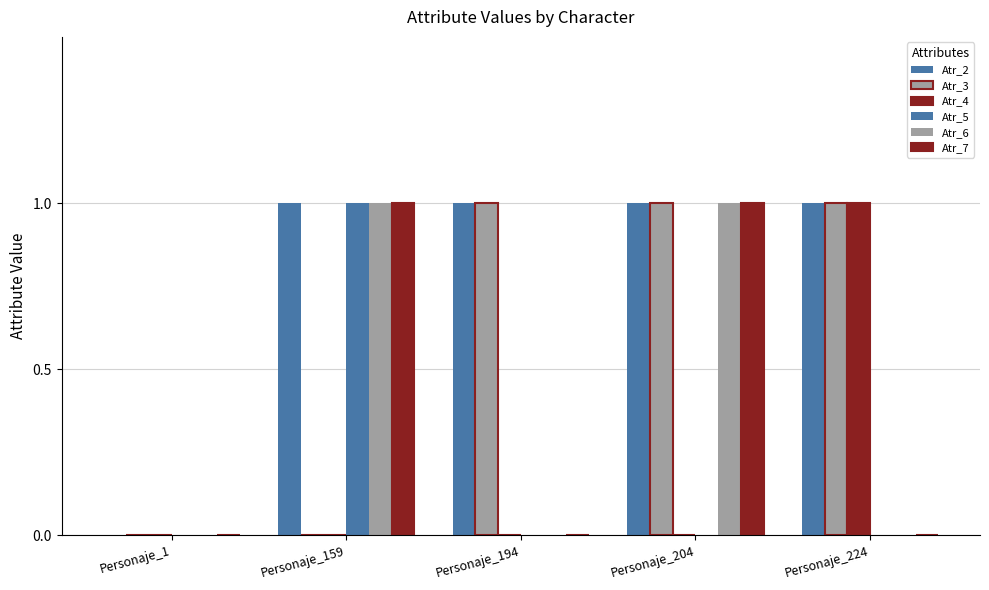

Which has a higher value, Personaje_194 or Personaje_204?

Personaje_194